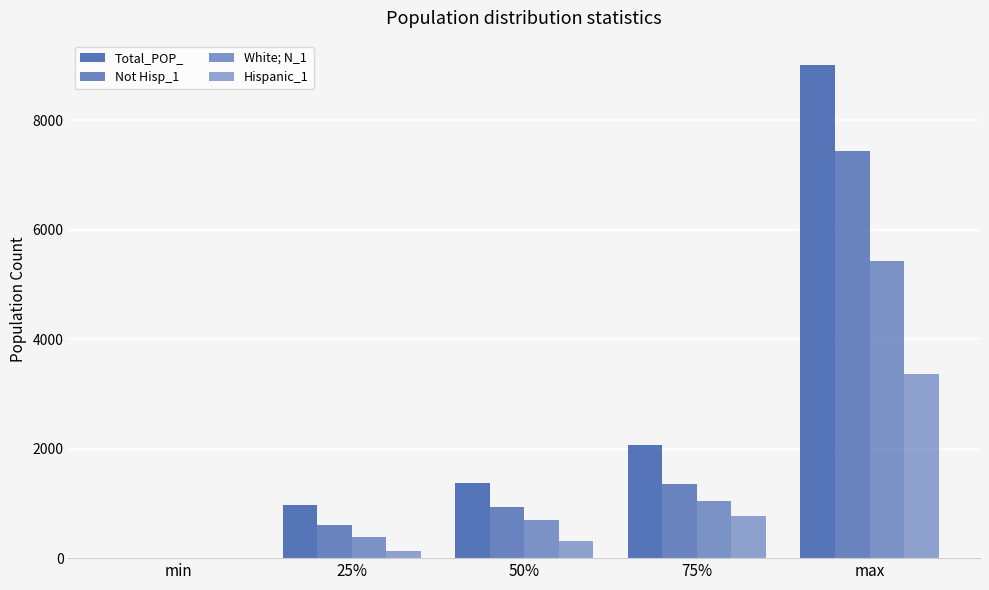

What is the sum of the Total_POP_ values at max and 25%?

9972.5